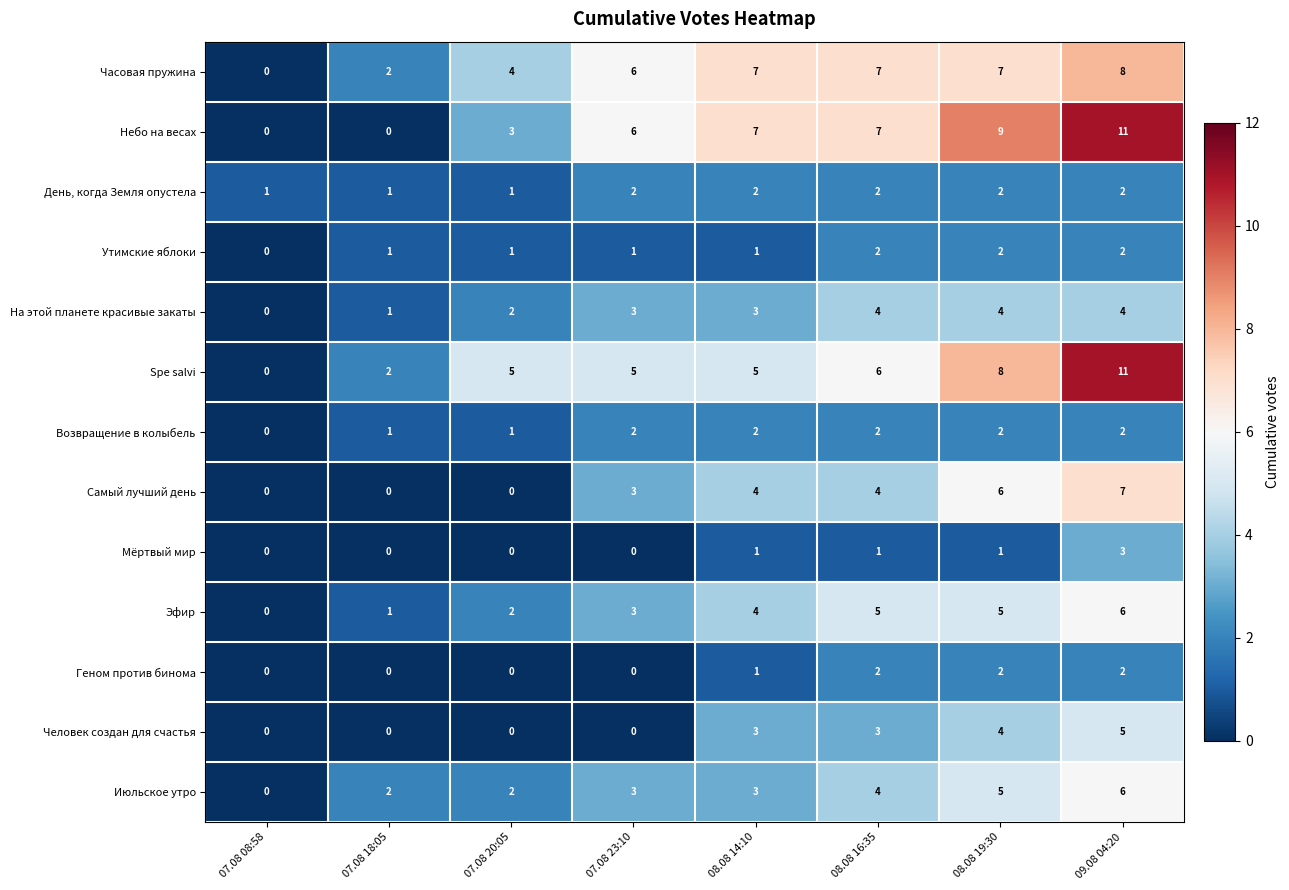

The Небо на весах series shows 7 at 08.08 14:10. True or false?

True